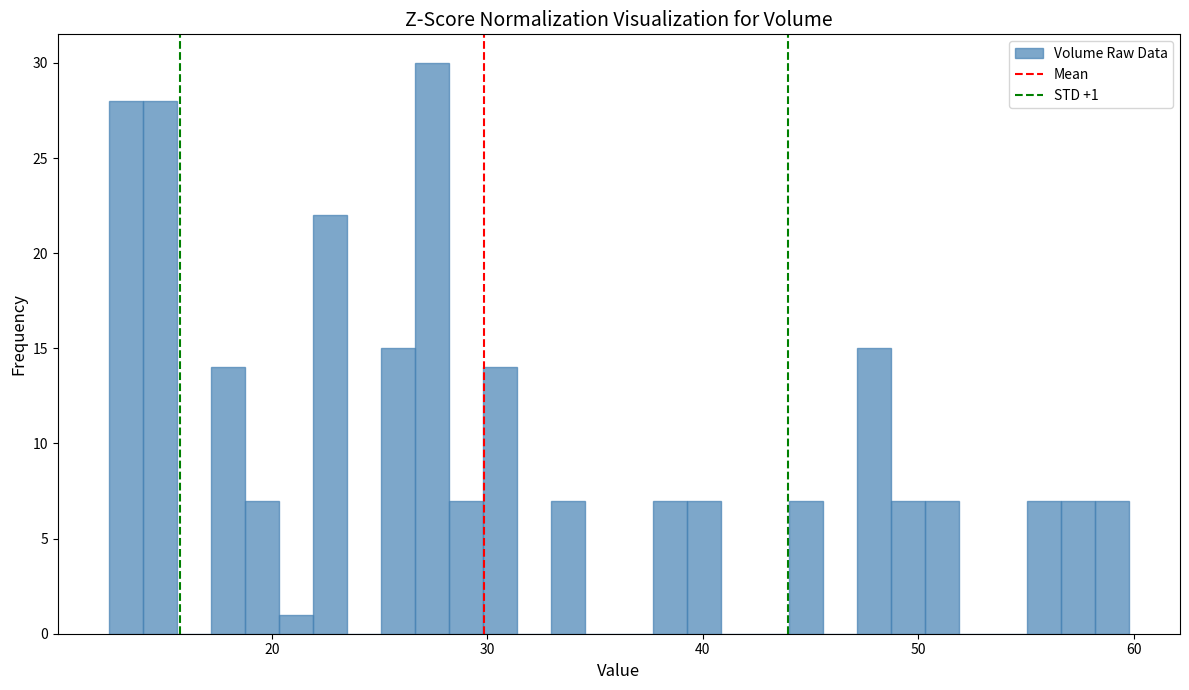

Read against the x-axis, roughly where is the centre of the tallest bar?

27